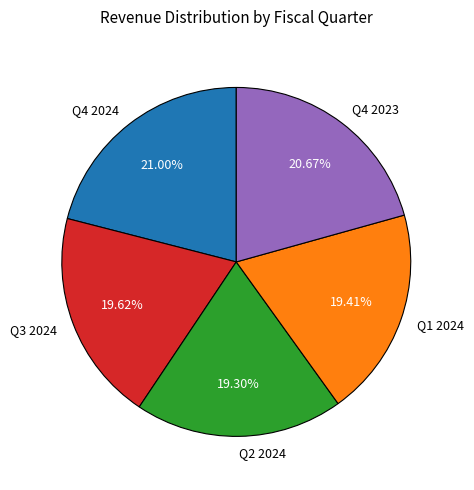

Is there a majority slice in this chart?

No